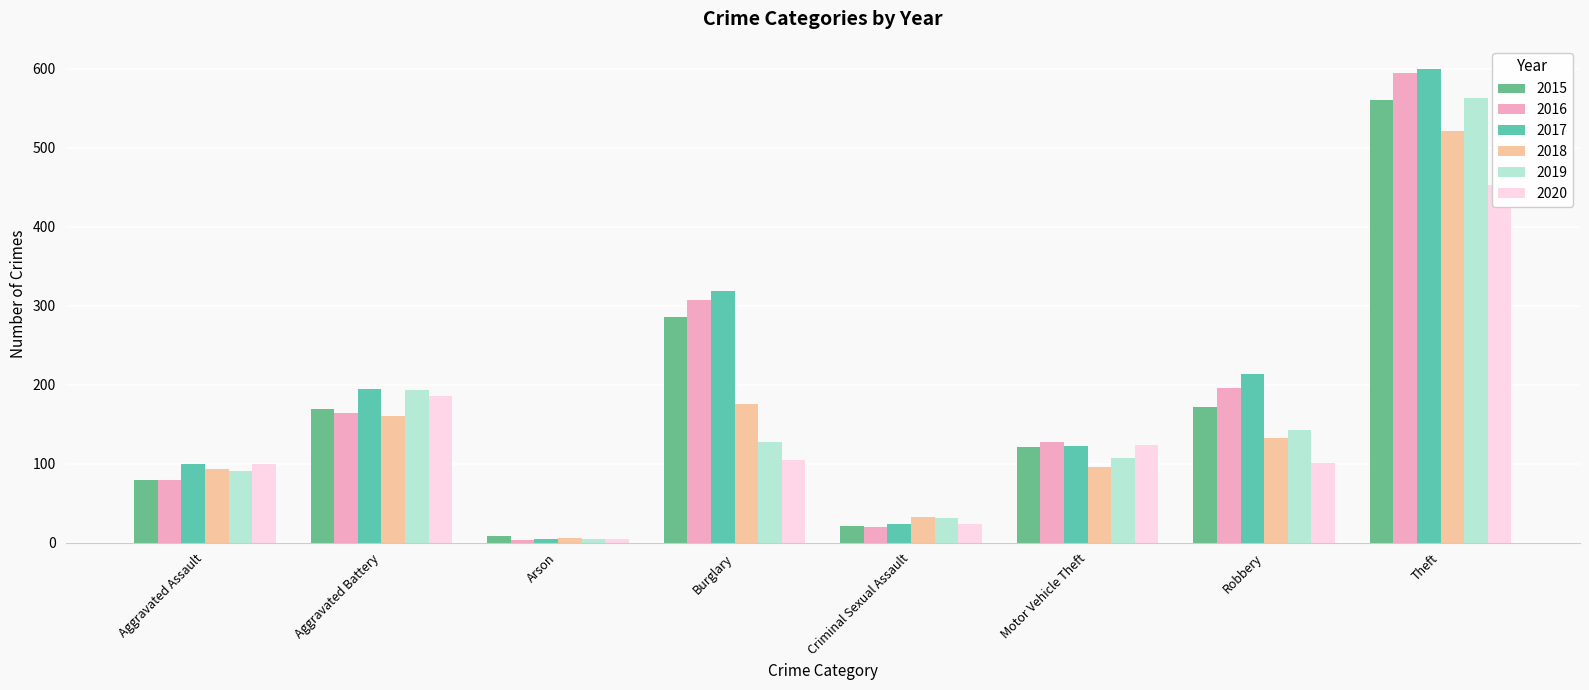

Which series has the largest range (max minus min)?

2017